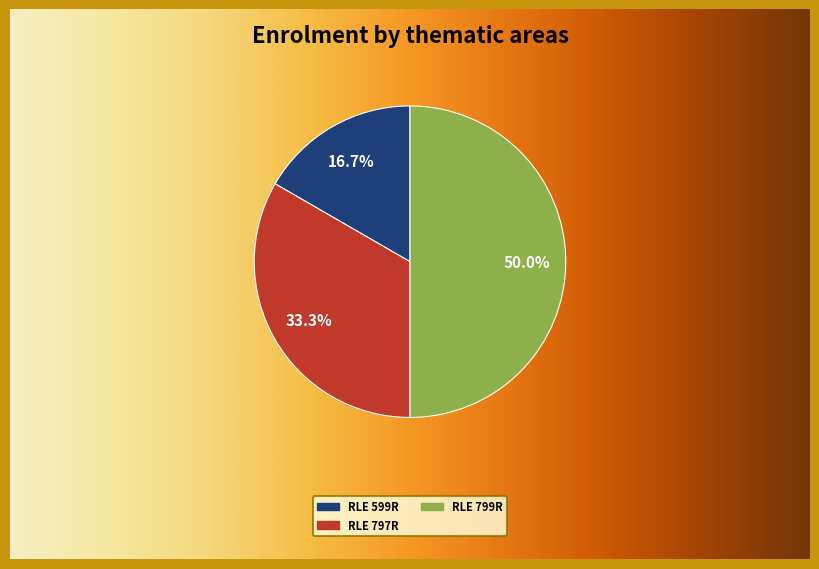

To the nearest percent, what portion does RLE 799R represent?

50%